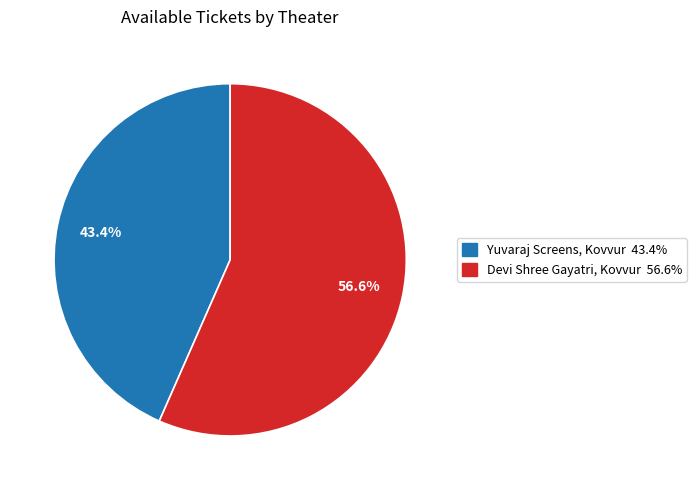

Rank the categories by value from lowest to highest.

Yuvaraj Screens, Kovvur, Devi Shree Gayatri, Kovvur